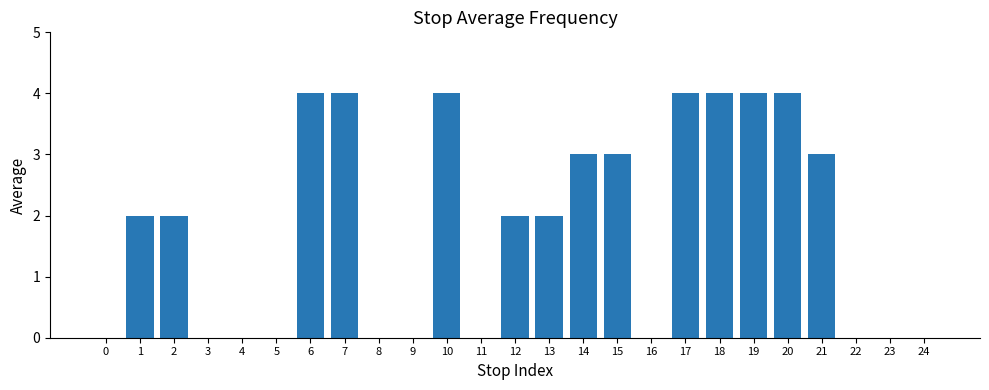

How many series are shown in this chart?

1